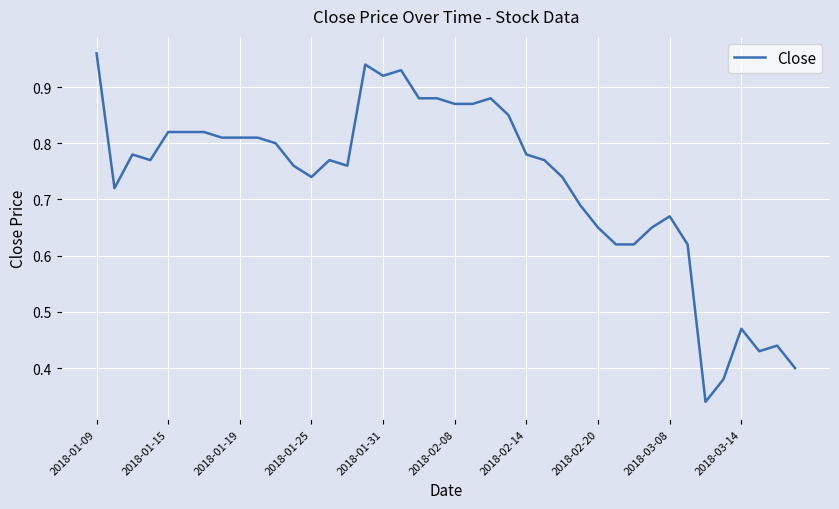

What is the value of the 26th point from the left?

0.8